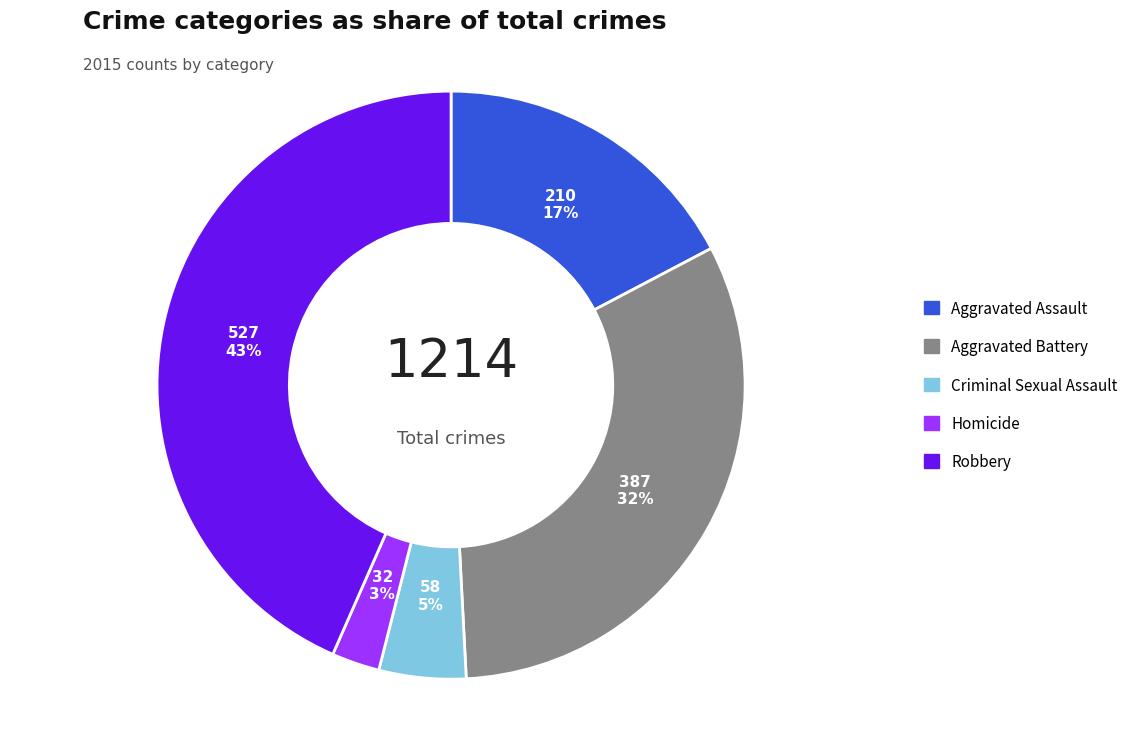

Combined, do Aggravated Assault and Robbery account for over 50%?

Yes